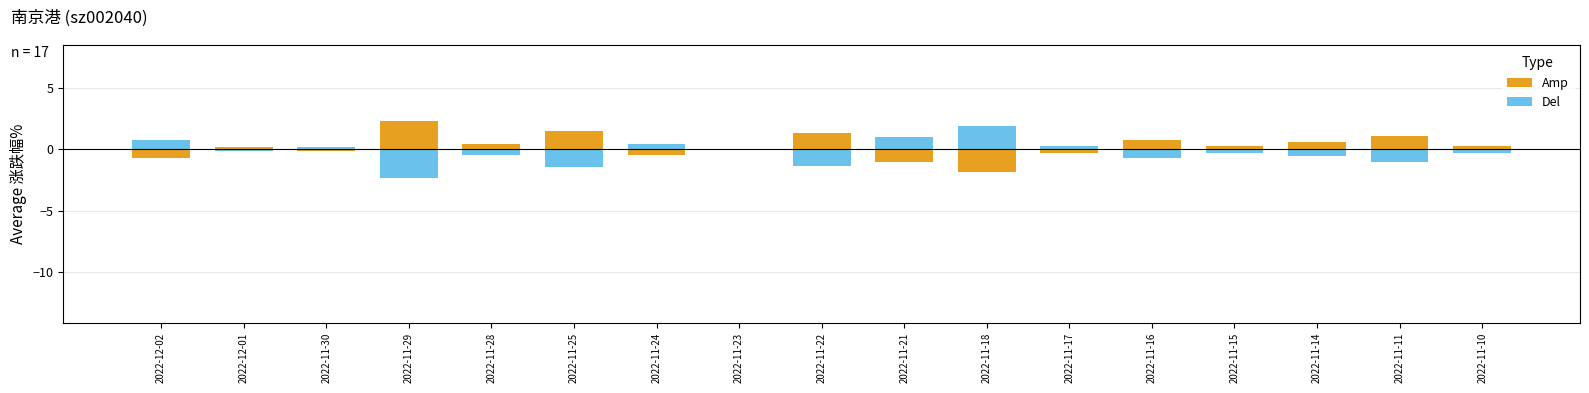

At 2022-12-01, list the series in order from largest to smallest.

Amp, Del